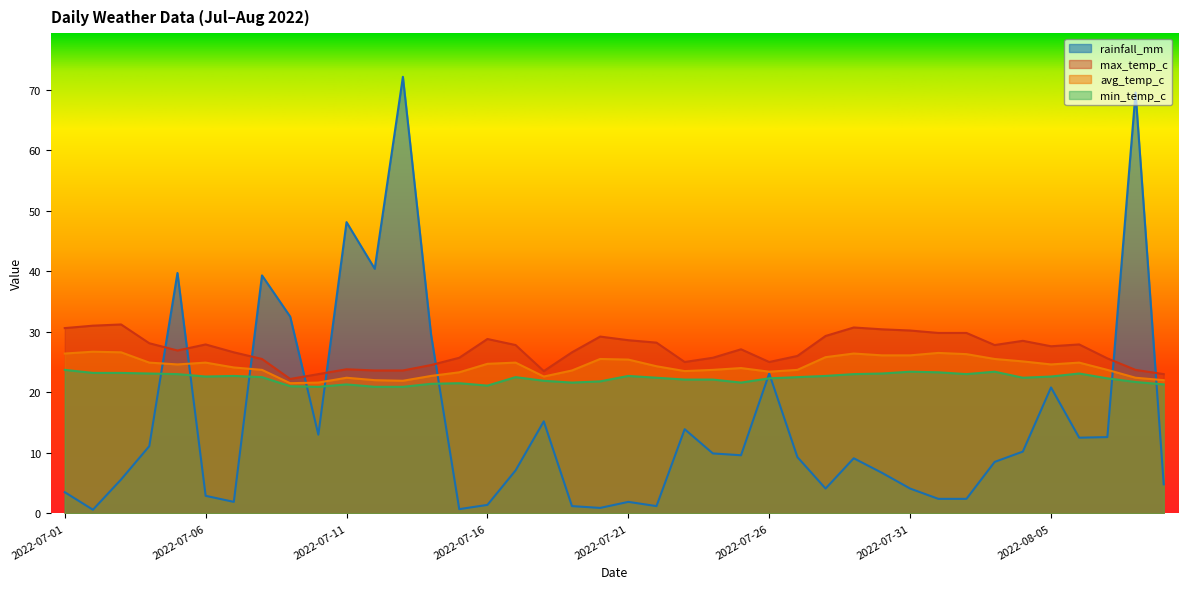

Reading left to right, list all the values displayed in this chart.

rainfall_mm: 2022-07-01=3.5	2022-07-02=0.6	2022-07-03=5.6	2022-07-04=11.1	2022-07-05=39.7	2022-07-06=2.9	2022-07-07=1.9	2022-07-08=39.3	2022-07-09=32.5	2022-07-10=13.0	2022-07-11=48.1	2022-07-12=40.4	2022-07-13=72.1	2022-07-14=29.5	2022-07-15=0.7	2022-07-16=1.4	2022-07-17=7.1	2022-07-18=15.2	2022-07-19=1.2	2022-07-20=0.9	2022-07-21=1.9	2022-07-22=1.2	2022-07-23=13.9	2022-07-24=9.9	2022-07-25=9.6	2022-07-26=23.1	2022-07-27=9.3	2022-07-28=4.1	2022-07-29=9.1	2022-07-30=6.7	2022-07-31=4.1	2022-08-01=2.4	2022-08-02=2.4	2022-08-03=8.5	2022-08-04=10.2	2022-08-05=20.8	2022-08-06=12.5	2022-08-07=12.6	2022-08-08=69.5	2022-08-09=4.8
max_temp_c: 2022-07-01=30.6	2022-07-02=31.0	2022-07-03=31.2	2022-07-04=28.1	2022-07-05=26.9	2022-07-06=27.9	2022-07-07=26.6	2022-07-08=25.5	2022-07-09=22.2	2022-07-10=23.0	2022-07-11=23.8	2022-07-12=23.6	2022-07-13=23.6	2022-07-14=24.5	2022-07-15=25.7	2022-07-16=28.8	2022-07-17=27.8	2022-07-18=23.5	2022-07-19=26.6	2022-07-20=29.2	2022-07-21=28.6	2022-07-22=28.2	2022-07-23=25.0	2022-07-24=25.7	2022-07-25=27.1	2022-07-26=25.0	2022-07-27=26.0	2022-07-28=29.3	2022-07-29=30.7	2022-07-30=30.4	2022-07-31=30.2	2022-08-01=29.8	2022-08-02=29.8	2022-08-03=27.8	2022-08-04=28.5	2022-08-05=27.6	2022-08-06=27.9	2022-08-07=25.6	2022-08-08=23.7	2022-08-09=23.0
avg_temp_c: 2022-07-01=26.4	2022-07-02=26.7	2022-07-03=26.6	2022-07-04=24.9	2022-07-05=24.6	2022-07-06=24.9	2022-07-07=24.1	2022-07-08=23.7	2022-07-09=21.5	2022-07-10=21.6	2022-07-11=22.4	2022-07-12=22.0	2022-07-13=21.9	2022-07-14=22.7	2022-07-15=23.3	2022-07-16=24.7	2022-07-17=24.9	2022-07-18=22.6	2022-07-19=23.6	2022-07-20=25.5	2022-07-21=25.4	2022-07-22=24.3	2022-07-23=23.5	2022-07-24=23.7	2022-07-25=24.0	2022-07-26=23.4	2022-07-27=23.7	2022-07-28=25.8	2022-07-29=26.4	2022-07-30=26.1	2022-07-31=26.1	2022-08-01=26.5	2022-08-02=26.3	2022-08-03=25.5	2022-08-04=25.1	2022-08-05=24.6	2022-08-06=24.9	2022-08-07=23.7	2022-08-08=22.4	2022-08-09=22.0
min_temp_c: 2022-07-01=23.7	2022-07-02=23.2	2022-07-03=23.2	2022-07-04=23.1	2022-07-05=23.0	2022-07-06=22.6	2022-07-07=22.7	2022-07-08=22.5	2022-07-09=21.0	2022-07-10=20.9	2022-07-11=21.3	2022-07-12=20.9	2022-07-13=20.9	2022-07-14=21.4	2022-07-15=21.5	2022-07-16=21.1	2022-07-17=22.5	2022-07-18=21.9	2022-07-19=21.6	2022-07-20=21.8	2022-07-21=22.7	2022-07-22=22.4	2022-07-23=22.1	2022-07-24=22.1	2022-07-25=21.6	2022-07-26=22.3	2022-07-27=22.5	2022-07-28=22.7	2022-07-29=23.0	2022-07-30=23.1	2022-07-31=23.4	2022-08-01=23.3	2022-08-02=23.0	2022-08-03=23.4	2022-08-04=22.4	2022-08-05=22.6	2022-08-06=23.1	2022-08-07=22.3	2022-08-08=21.7	2022-08-09=21.3